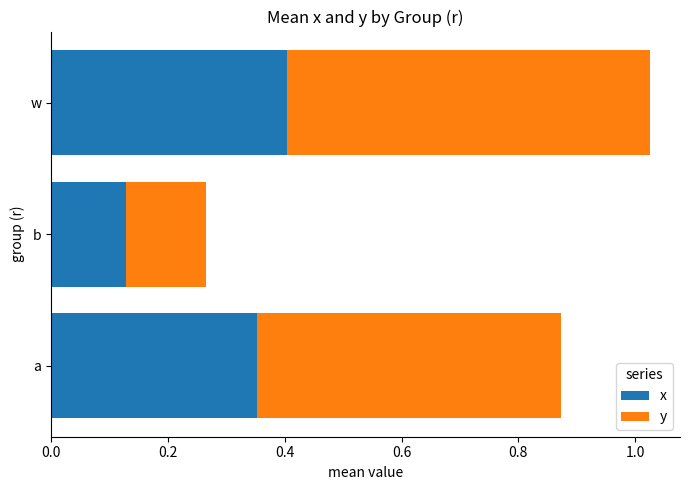

What is the difference between the maximum and minimum values in the x series?

0.3